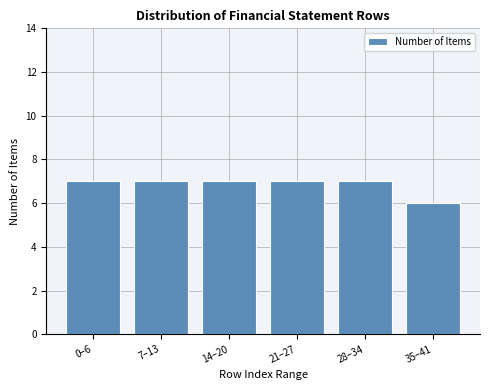

Reading left to right, extract all data points from this chart.

0–6=7	7–13=7	14–20=7	21–27=7	28–34=7	35–41=6